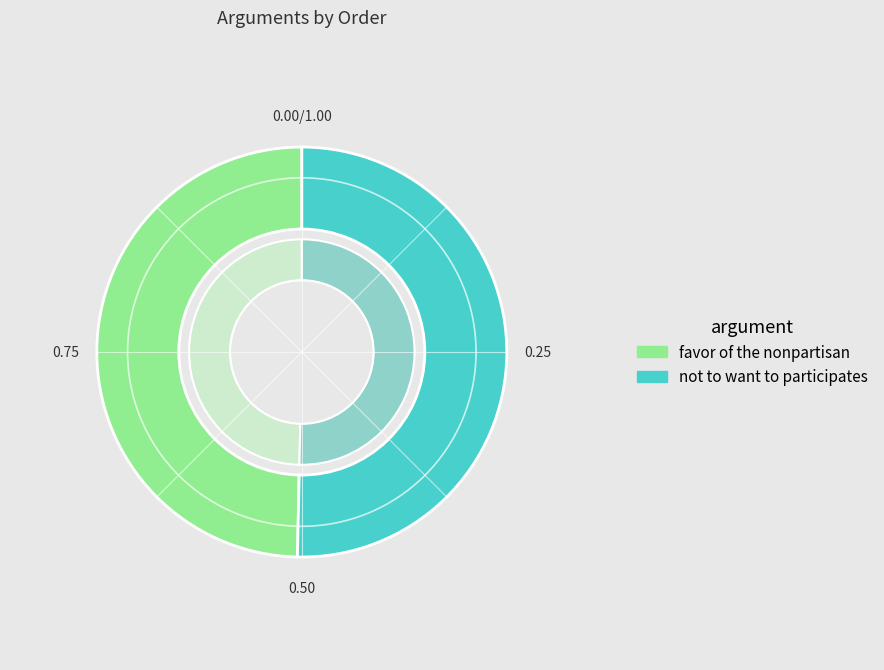

Which has a higher value, favor of the nonpartisan or not to want to participates?

not to want to participates